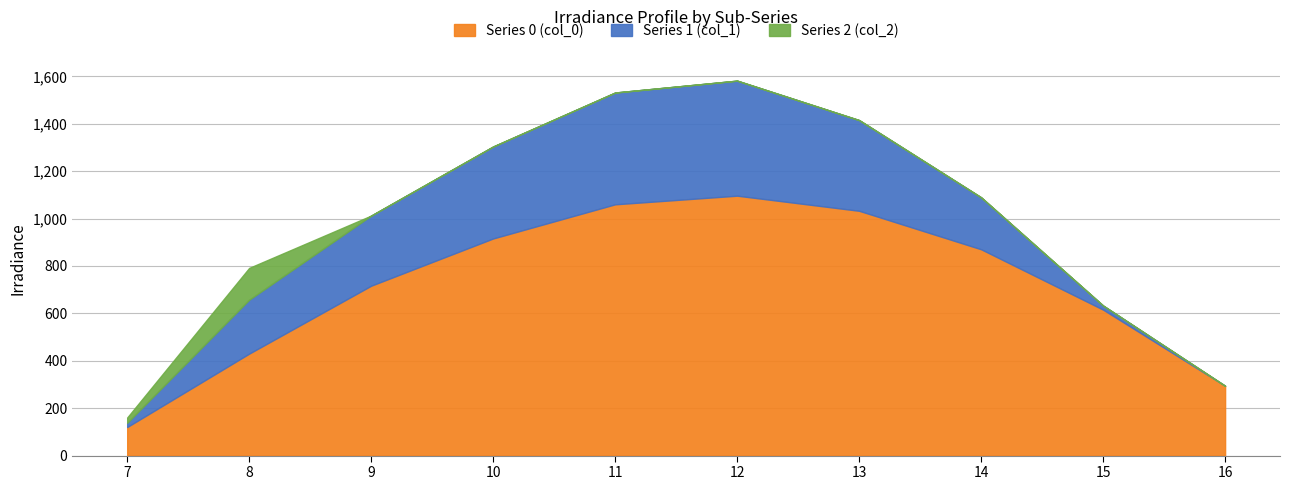

Reading left to right, transcribe all the data shown in this chart.

Series 0 (col_0): 7=120.6	8=430.3	9=716.9	10=916.2	11=1060.3	12=1096.7	13=1032.9	14=870.6	15=615.9	16=294.5
Series 1 (col_1): 7=17.7	8=227.5	9=295.9	10=388.1	11=471.7	12=485.4	13=382.7	14=219.2	15=17.3	16=0.0
Series 2 (col_2): 7=22.3	8=134.2	9=0.0	10=0.0	11=0.0	12=0.0	13=0.0	14=0.0	15=0.0	16=0.0